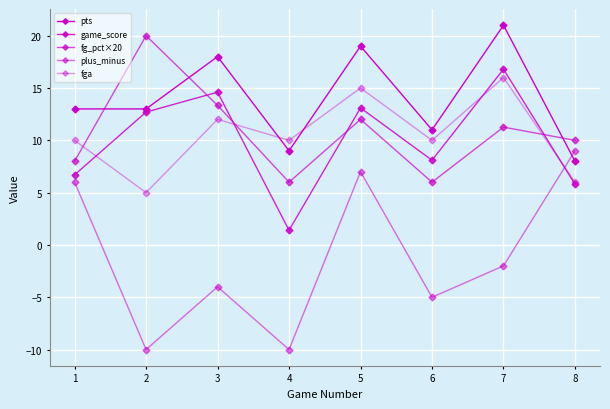

How many lines are shown in the chart?

5